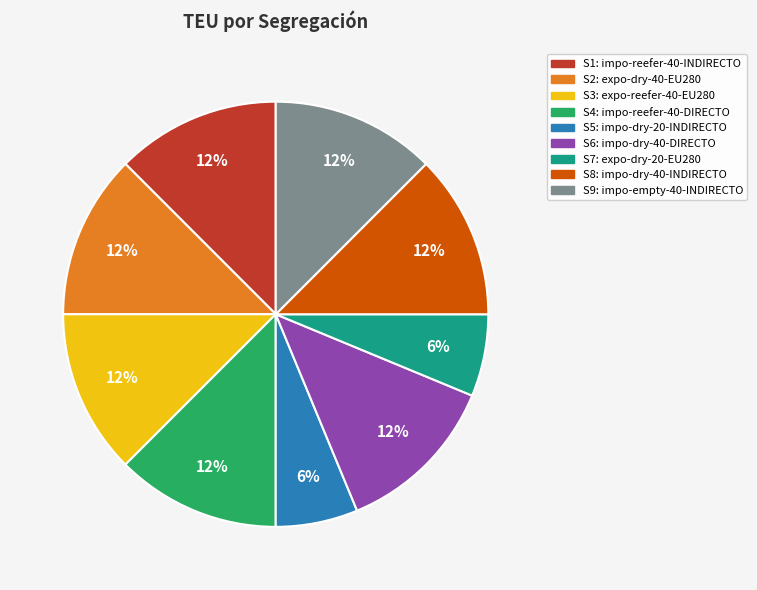

Combined, do S9 and S3 account for over 50%?

No